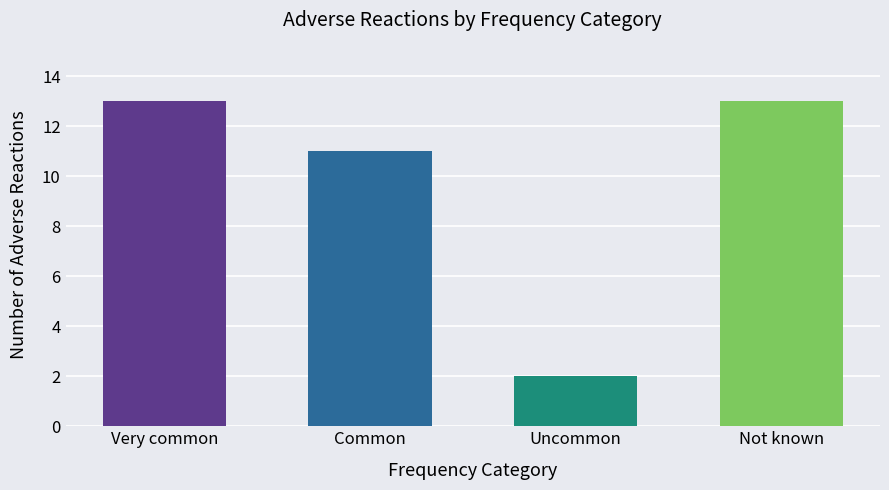

What is the difference between the values at Very common and Uncommon?

11